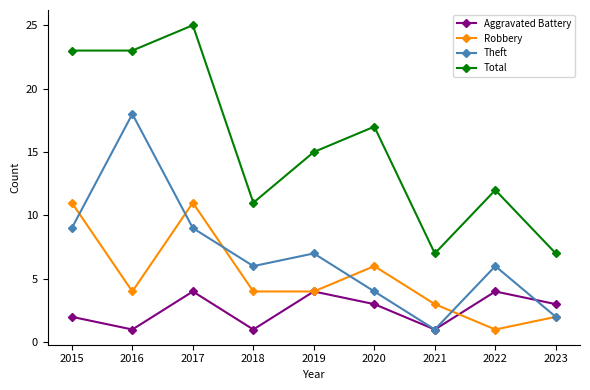

At which label does Robbery reach its minimum?

2022